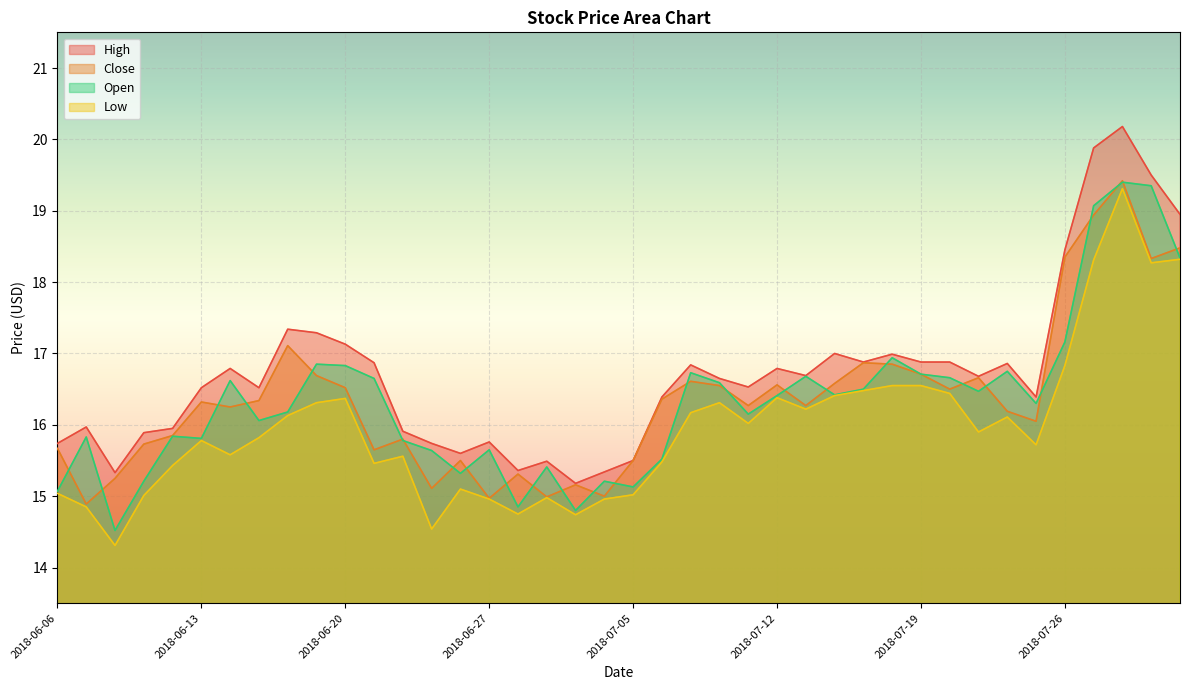

True or false: Low and High intersect in this chart.

False